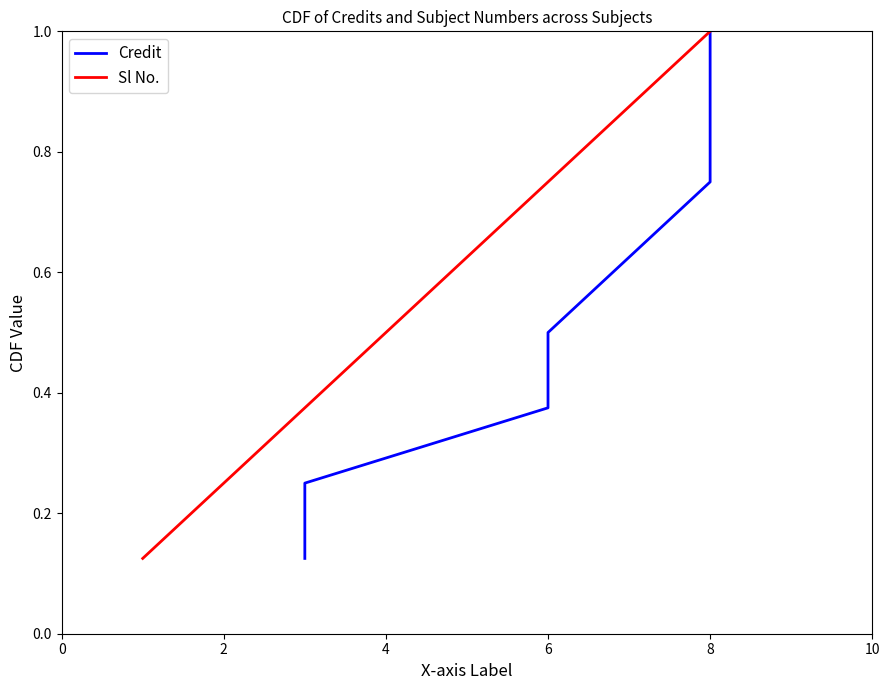

True or false: Sl No. and Credit cross at least once.

False